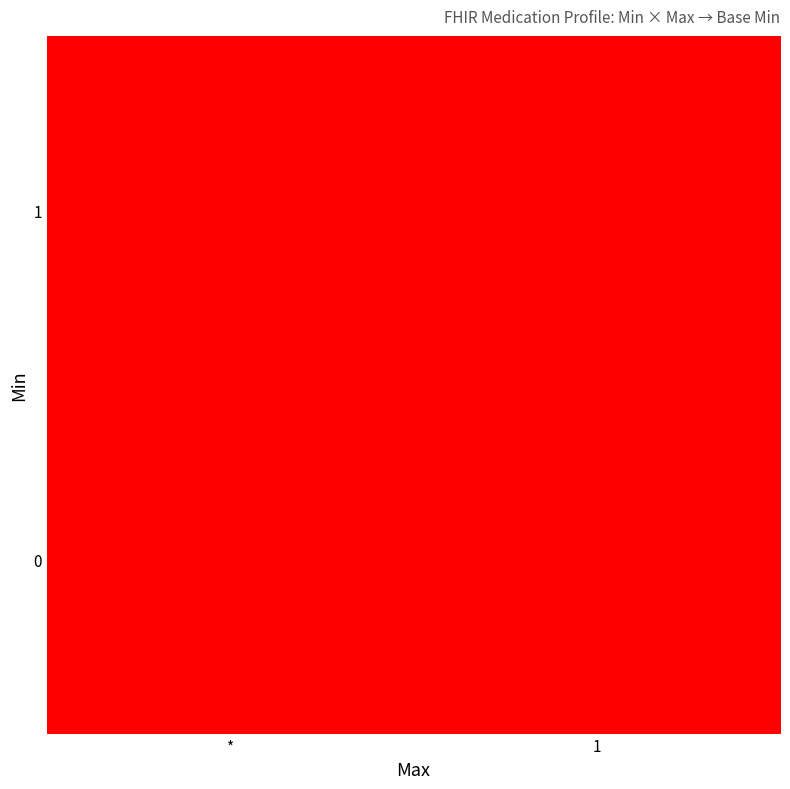

Reading left to right, what are all the values shown in this chart?

0: 0=0	0=0	0=0	0=0	0=0	0=0	0=0	0=0	0=0	0=0	0=0	0=0	0=0	0=0	0=0	0=0	1=0	1=0	1=0	1=0
1: 0=0	0=0	0=0	0=0	0=0	0=0	0=0	0=0	0=0	0=0	0=0	0=0	0=0	0=0	0=0	0=0	1=1	1=1	1=1	1=1